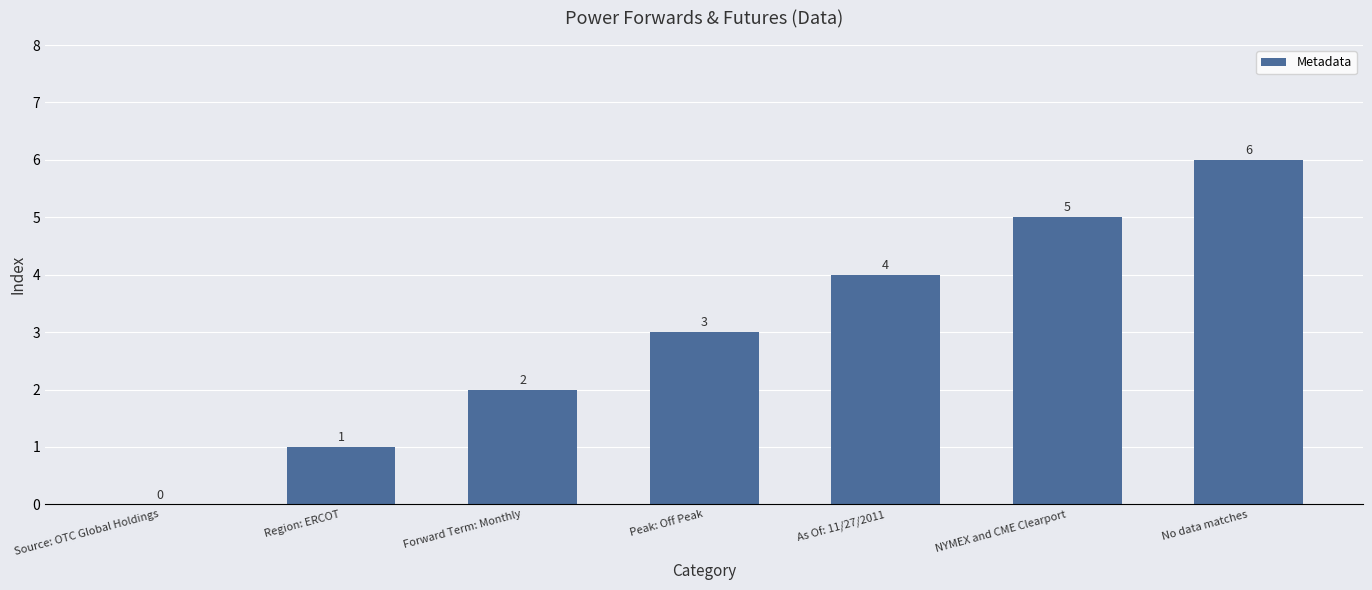

Which category has the highest value across all series?

No data matches